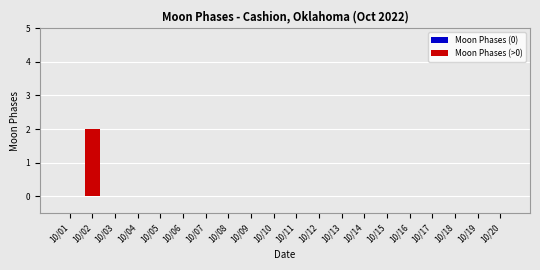

The chart shows a value of 0 at 10/01. True or false?

True